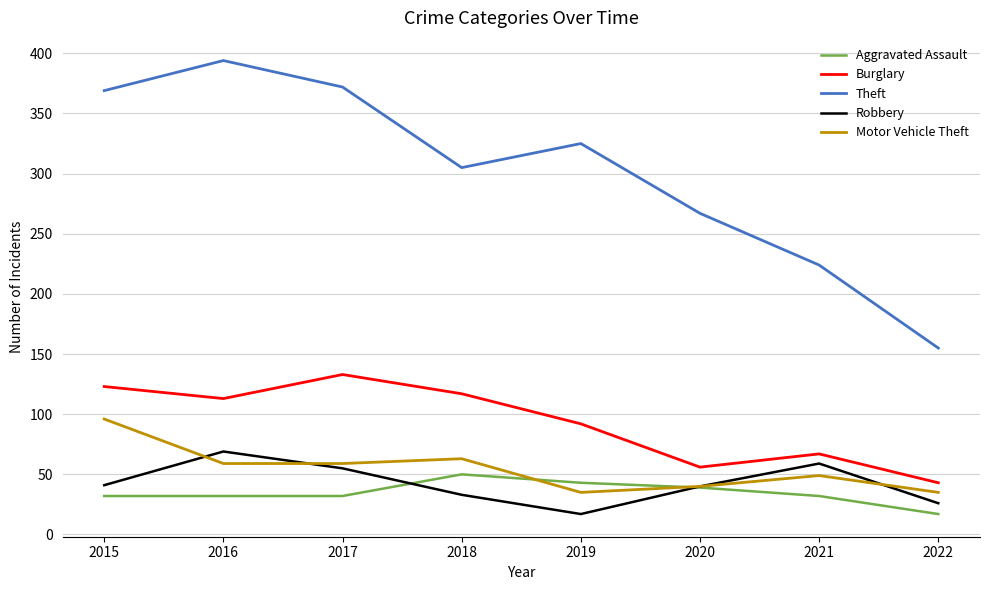

How many interior local peaks does the Motor Vehicle Theft series have?

2